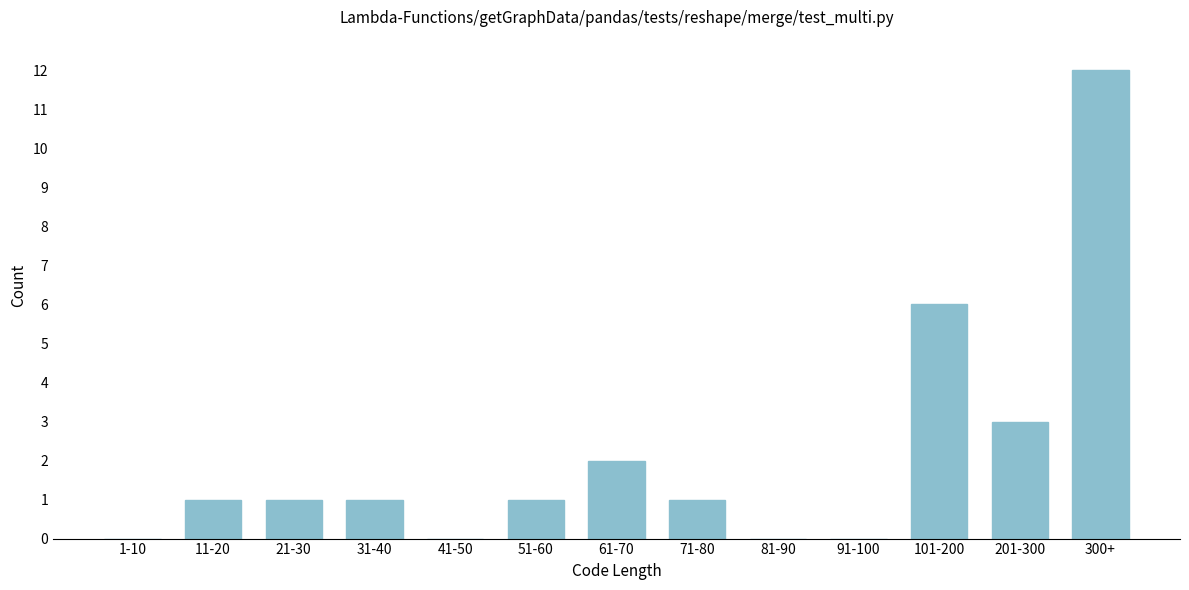

Reading left to right, list all the values displayed in this chart.

1-10=0	11-20=1	21-30=1	31-40=1	41-50=0	51-60=1	61-70=2	71-80=1	81-90=0	91-100=0	101-200=6	201-300=3	300+=12